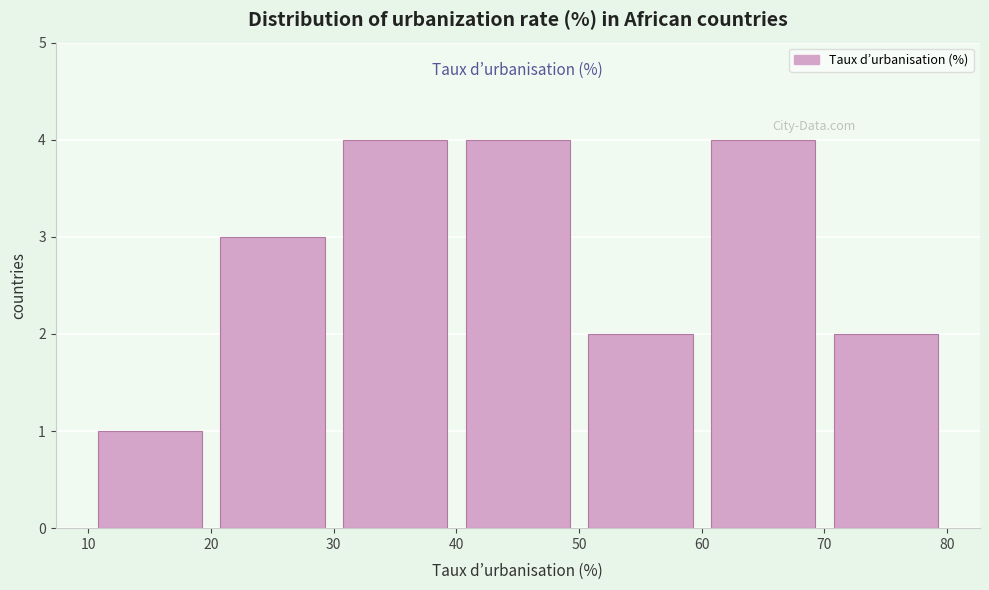

Reading left to right, transcribe this chart: for each bar, give the range it covers on the x-axis and its height. The values are not printed on the chart, so give them approximately, as read against the axis.

10 to 20: 1
20 to 30: 3
30 to 40: 4
40 to 50: 4
50 to 60: 2
60 to 70: 4
70 to 80: 2